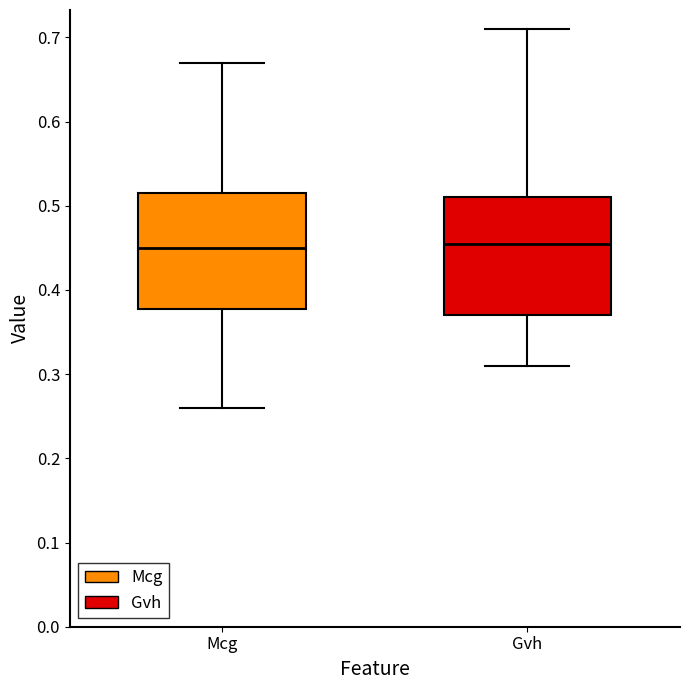

Reading left to right, read every box against the y-axis: the position of its median line, the range the box covers, and the ends of its whiskers. The values are not printed on the chart, so give them approximately, as read against the axis.

Mcg: median 0.45, box 0.38 to 0.52, whiskers 0.26 to 0.67
Gvh: median 0.46, box 0.37 to 0.51, whiskers 0.31 to 0.71